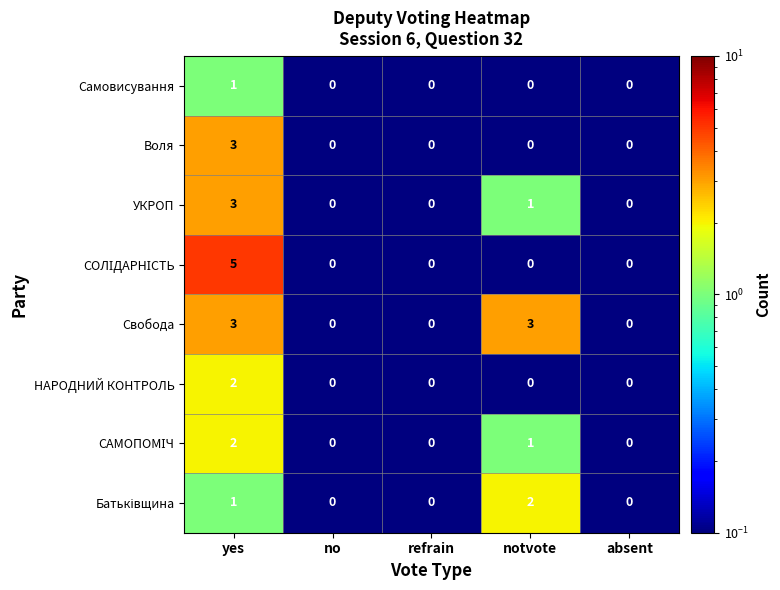

What is the smallest value displayed?

0